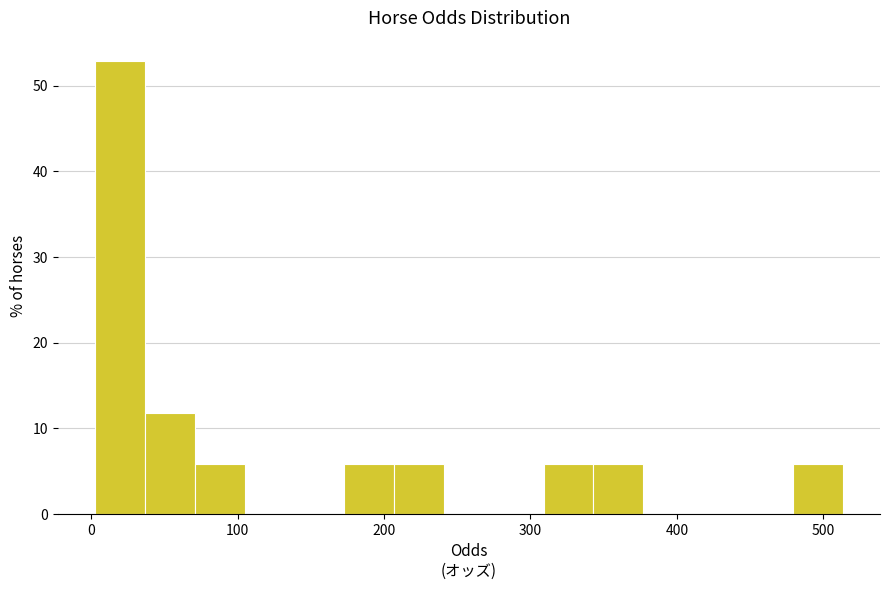

Around what value on the x-axis is the tallest bar? Give the approximate position of its centre, as read against the axis.

20